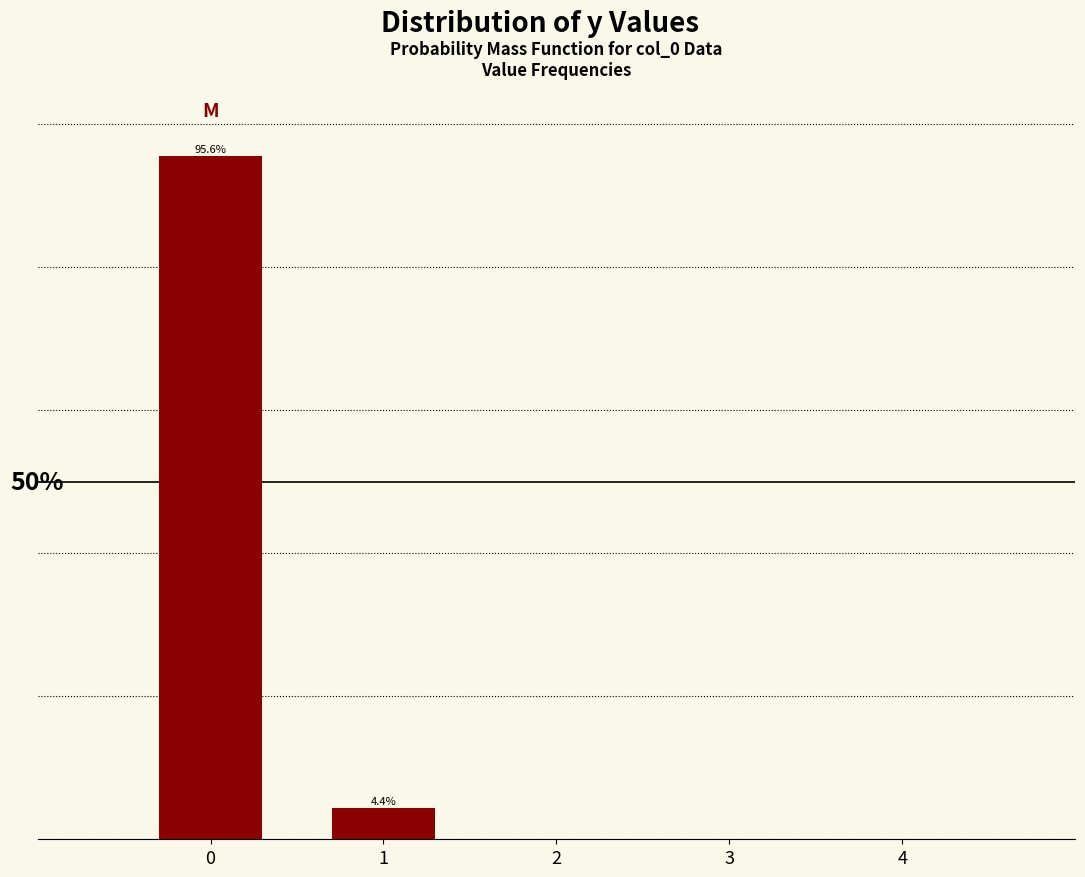

Rank the categories by value from lowest to highest.

1, 0